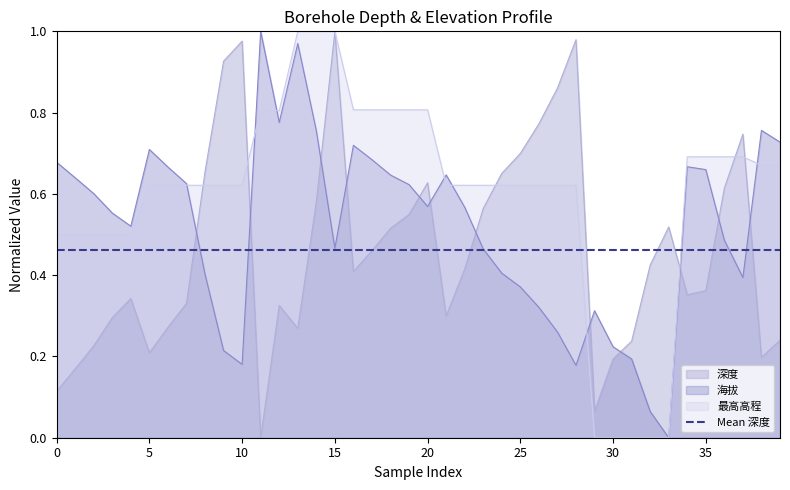

List the series in order of their peak value, highest first.

深度, 海拔, 最高高程